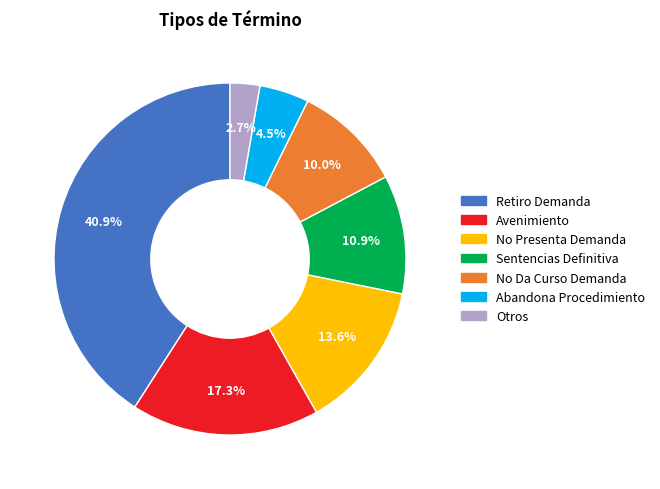

What portion of the pie excludes No Da Curso Demanda?

90.0%